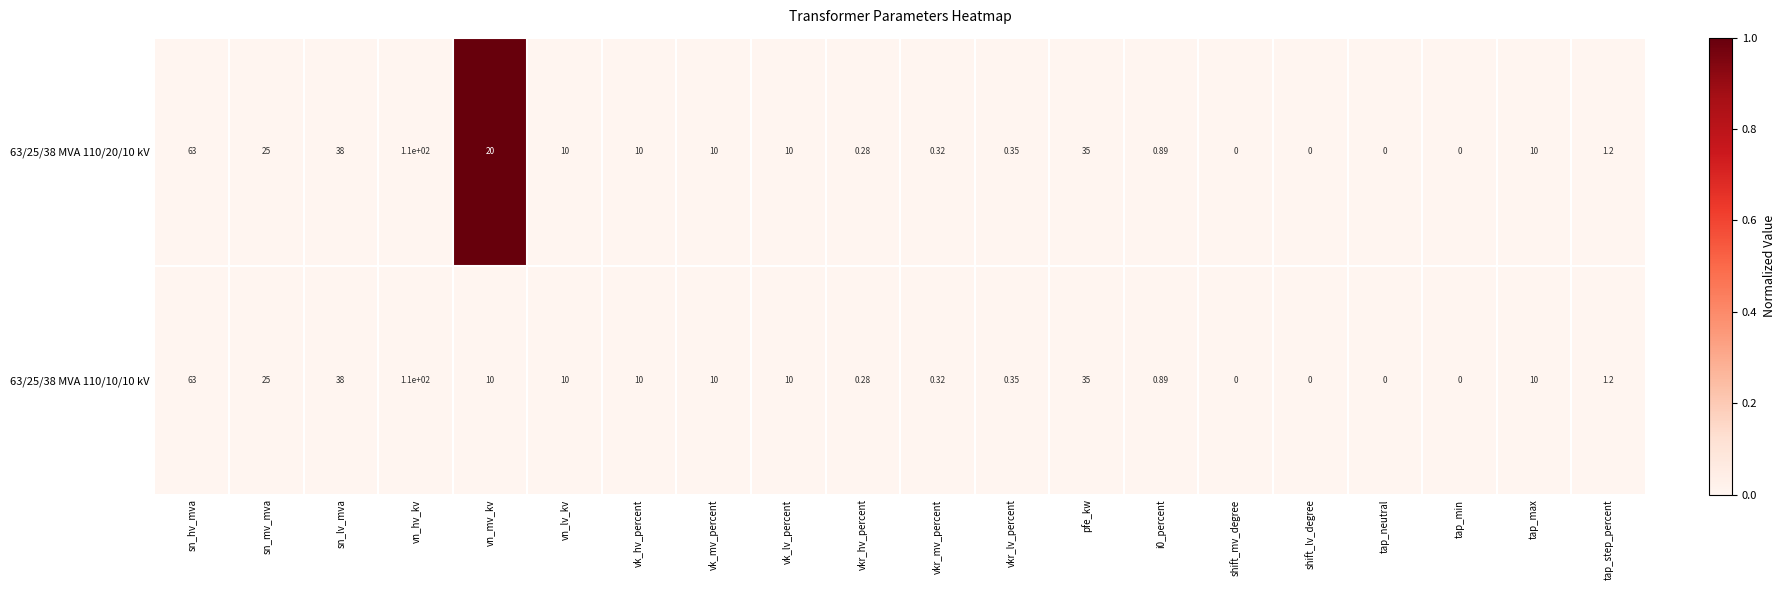

Is the value of 63/25/38 MVA 110/10/10 kV at shift_lv_degree greater than the value of 63/25/38 MVA 110/20/10 kV at i0_percent?

No